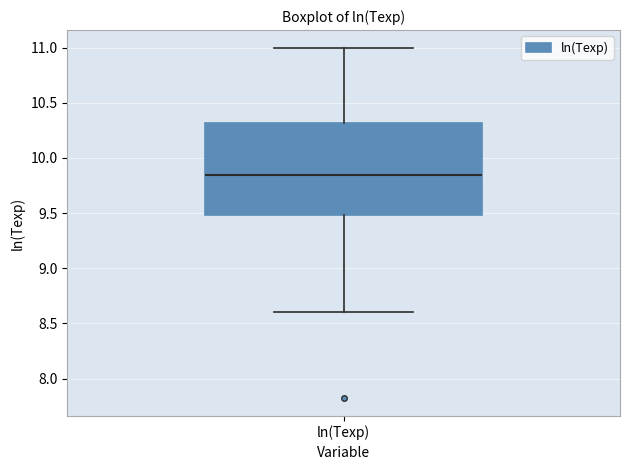

Transcribe this box plot: give where the median line is, the range the box spans, and where the two whiskers end, as read against the y-axis. The values are not printed on the chart, so give them approximately, as read against the axis.

median 9.85, box 9.50 to 10.30, whiskers 8.60 to 11.00